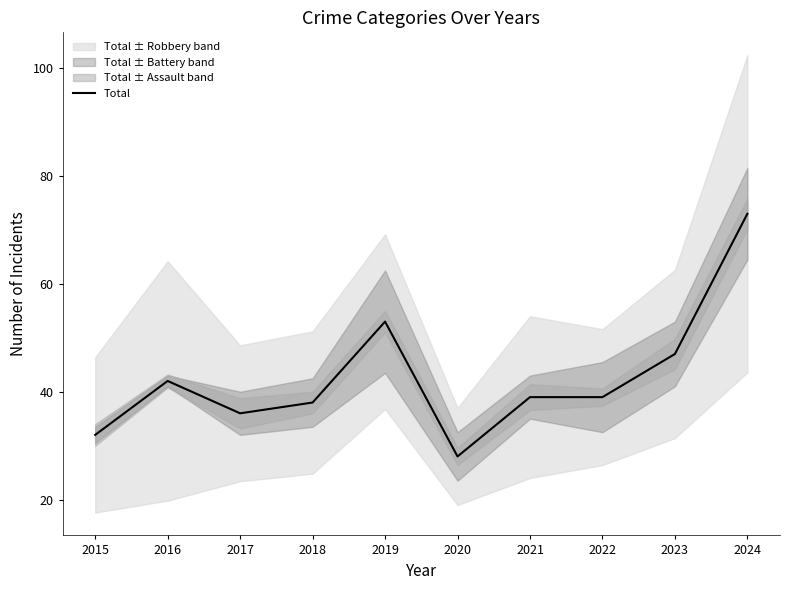

Approximately how many times larger is the value at 2021 compared to 2015?

1.2